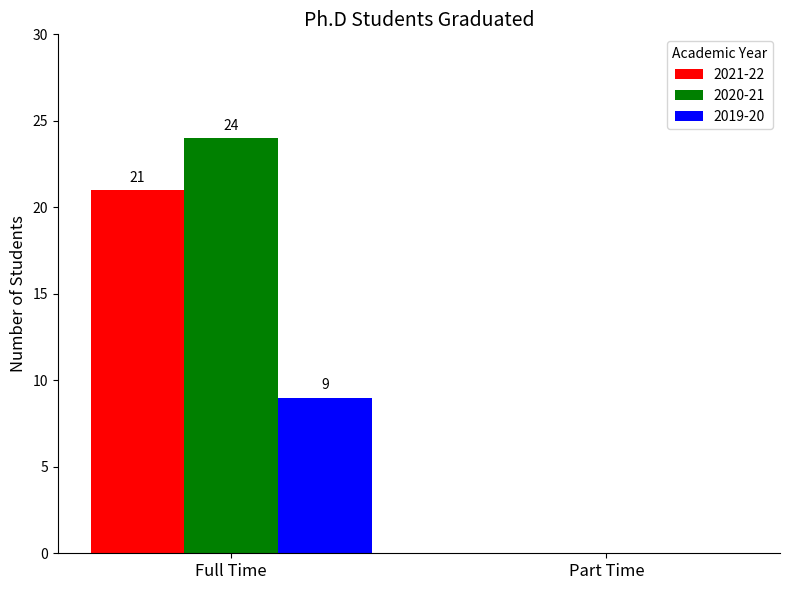

Reading left to right, extract all data points from this chart.

2021-22: 21	0
2020-21: 24	0
2019-20: 9	0